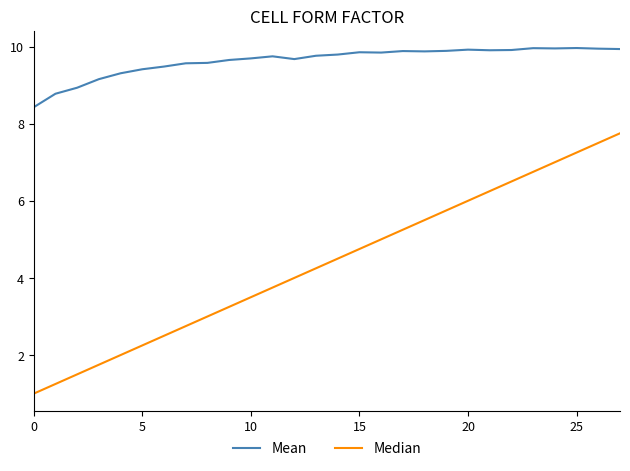

List the series in order of their overall mean, highest first.

Mean, Median